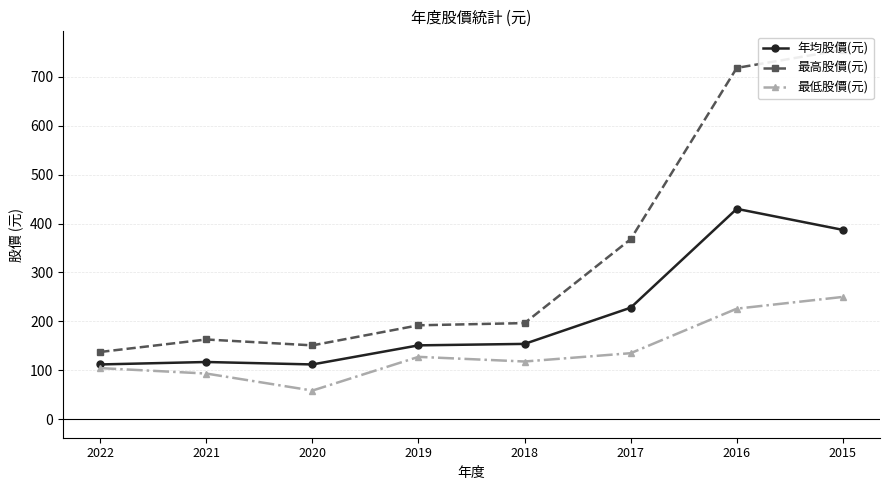

The 最高股價(元) series shows 276.0 at 2021. True or false?

False